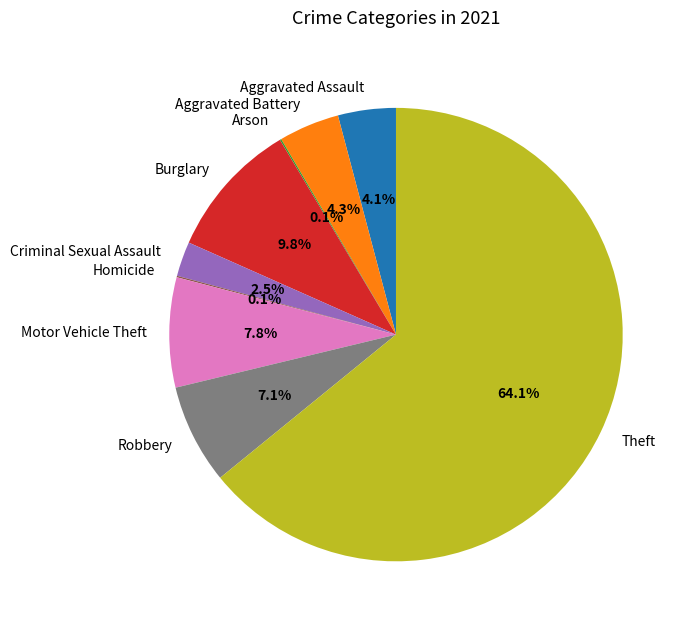

To the nearest percent, what percentage of the pie is Burglary?

10%